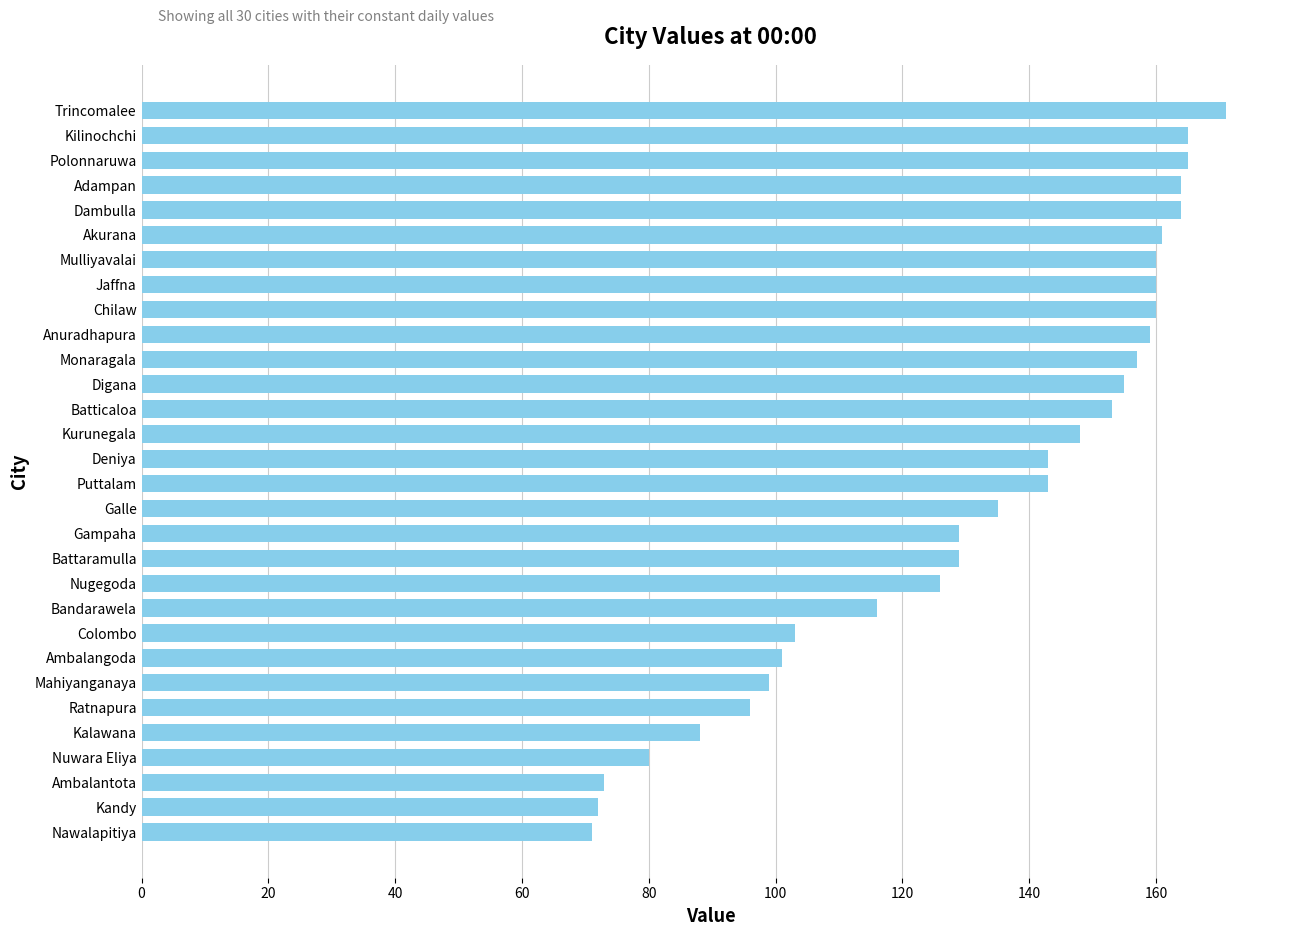

What is the difference between the maximum and second lowest values?

99